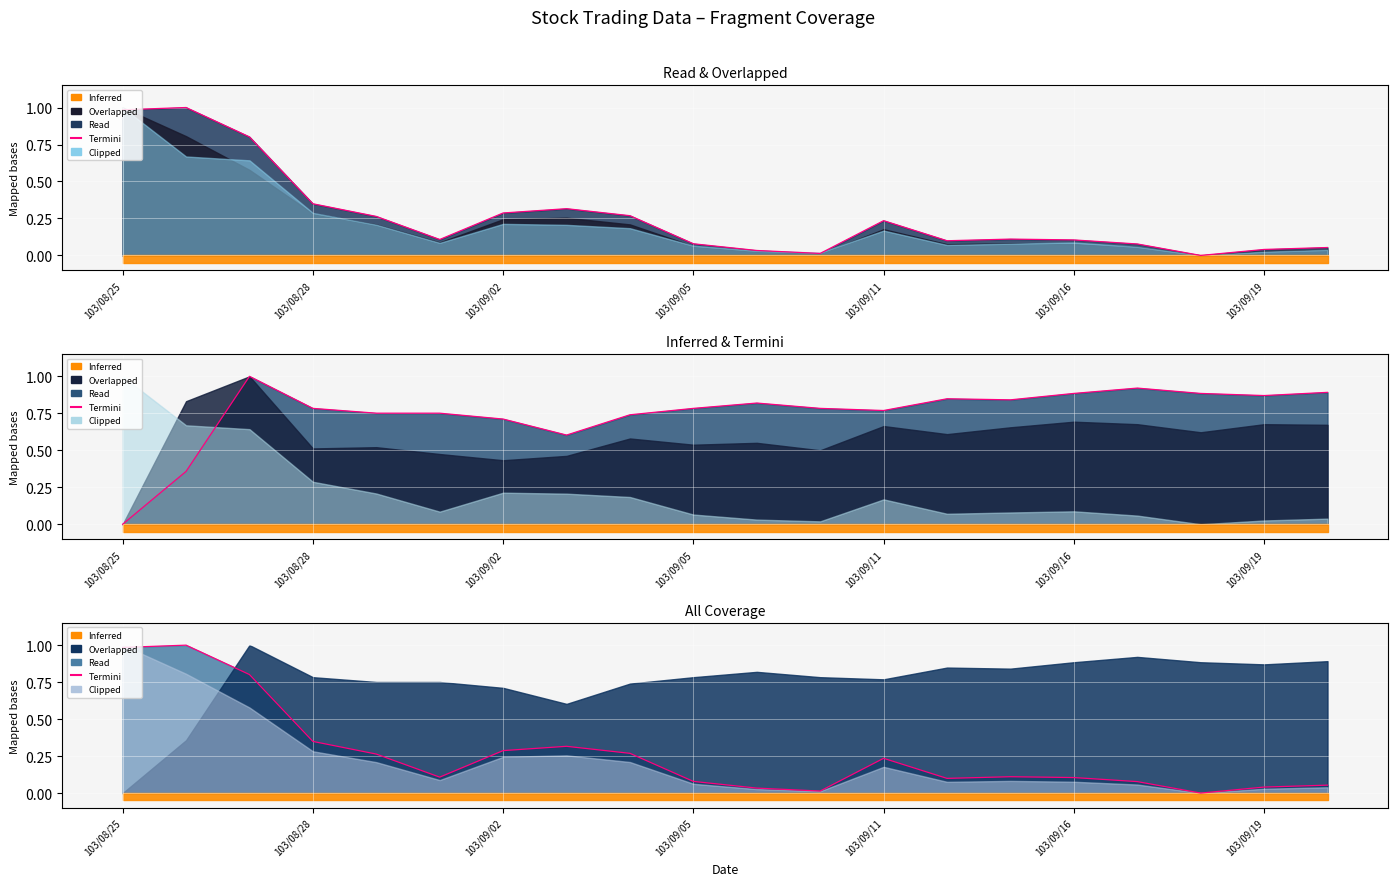

How many categories are shown in the chart?

20